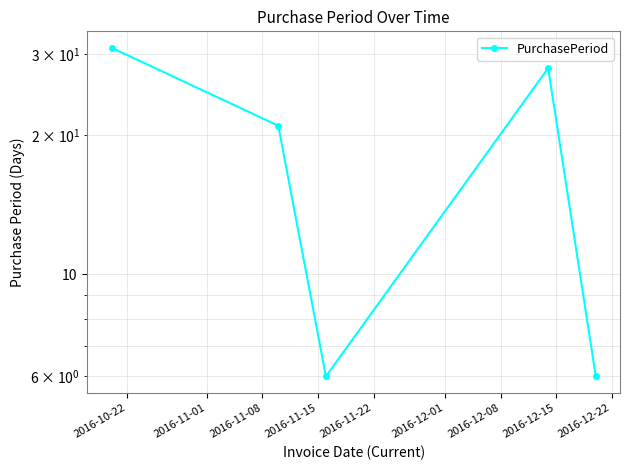

Reading left to right, what are all the values shown in this chart?

31	21	6	28	6